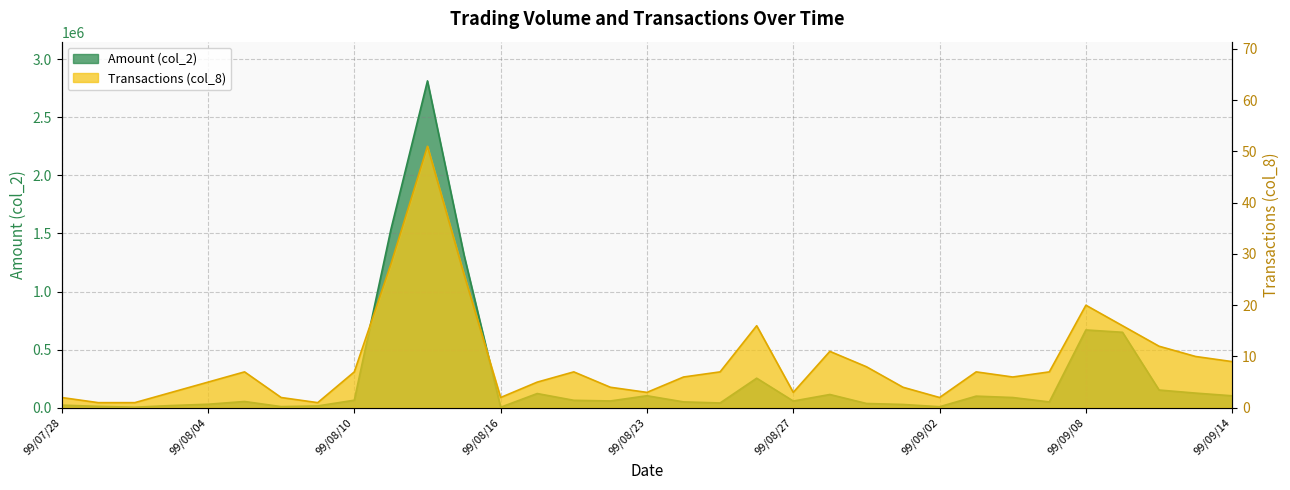

Which series has the largest total across all categories?

Amount (col_2)